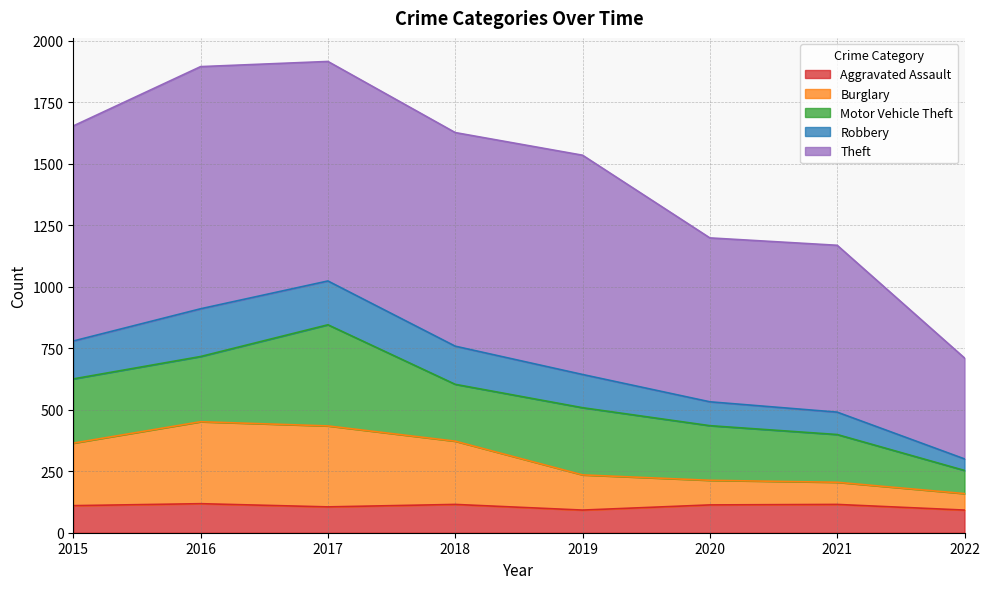

What is the minimum value for Aggravated Assault?

92